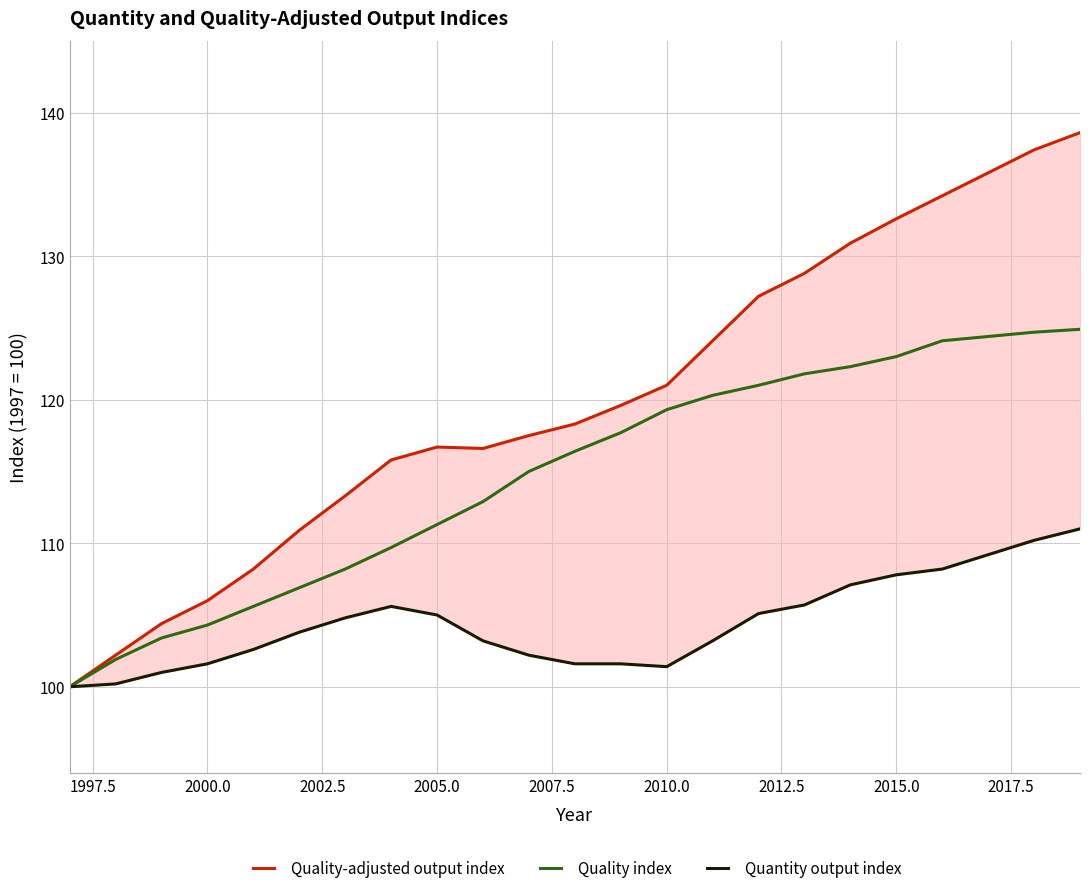

What is the maximum value for Quality index?

124.9